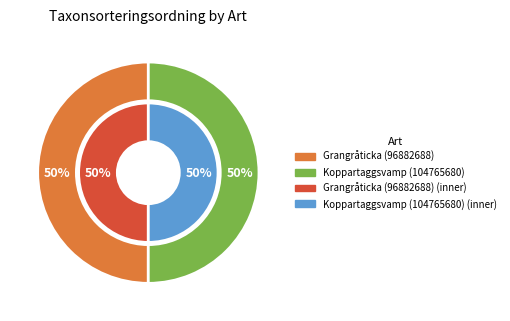

To the nearest percent, what is the combined percentage of Grangråticka (96882688) and Koppartaggsvamp (104765680)?

100%